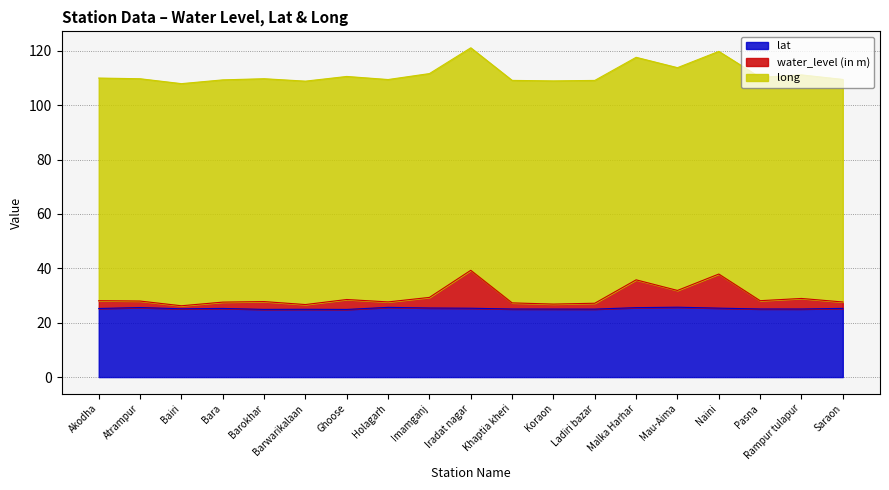

True or false: lat has a value of 44.6 at Koraon.

False